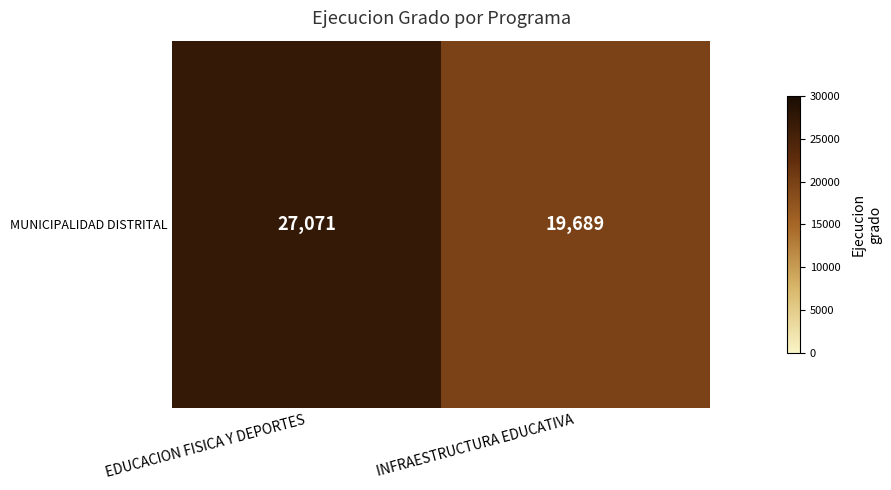

What is the maximum value shown in the chart?

27071